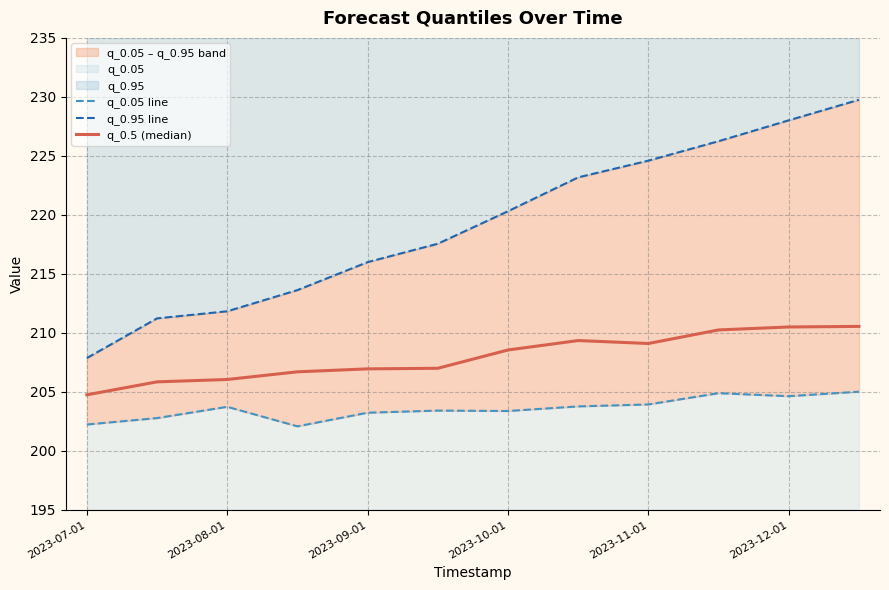

What is the spread (max minus min) of values at 2023-11-01?

20.7